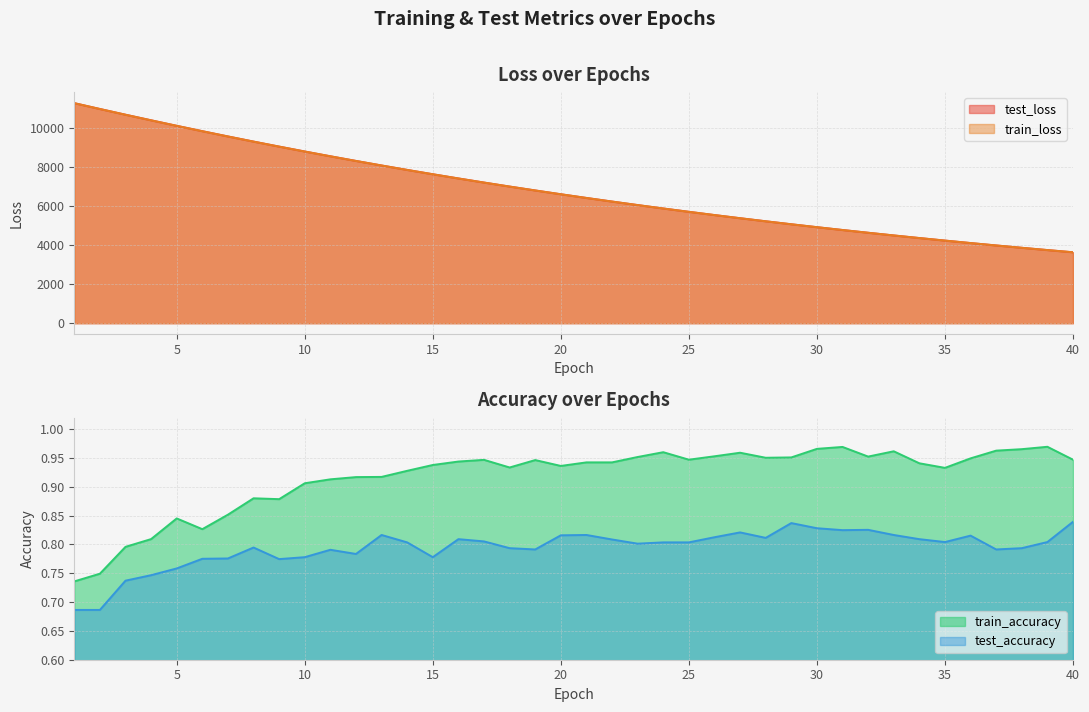

The test_loss series shows 4930.9 at 30. True or false?

True